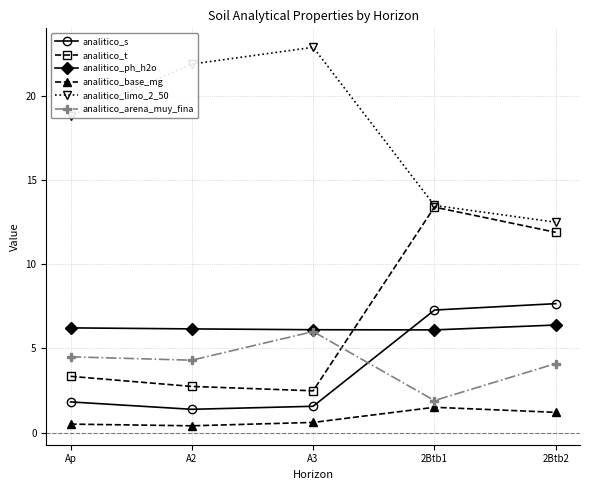

Which series has the largest total across all categories?

analitico_limo_2_50